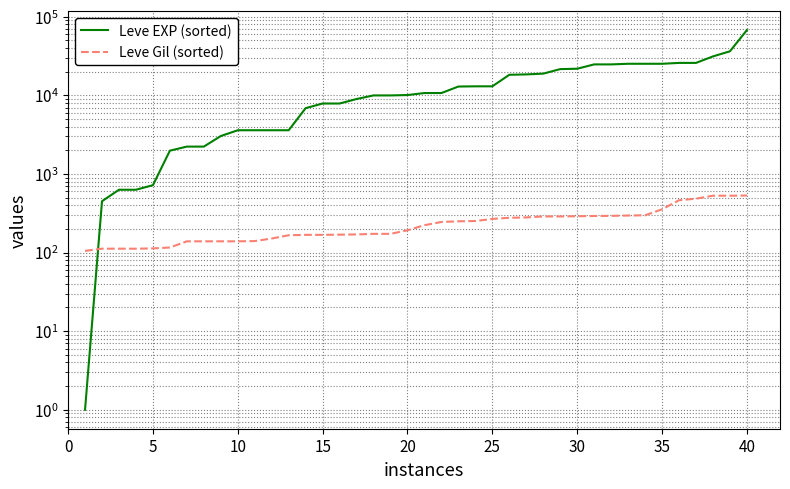

True or false: Leve Gil (sorted) has more than 1 interior local peaks.

False